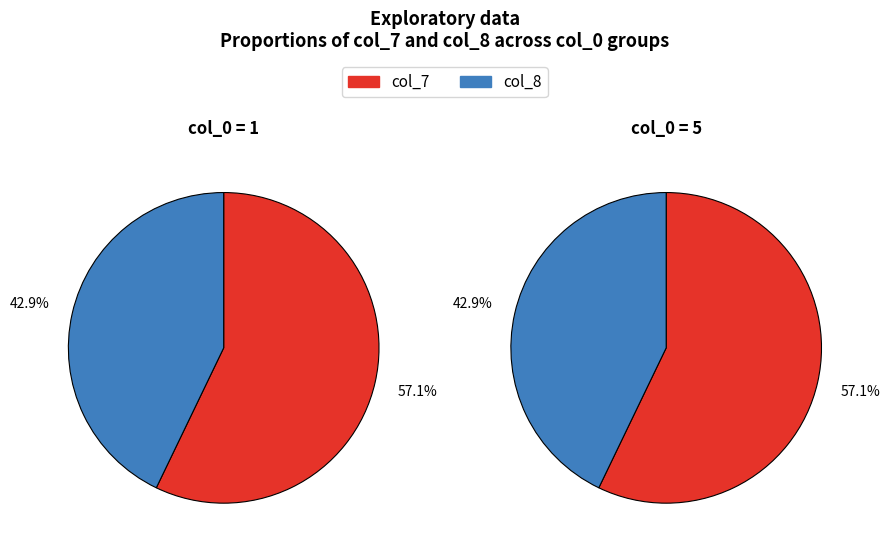

Between 1 and 5, which is larger?

1